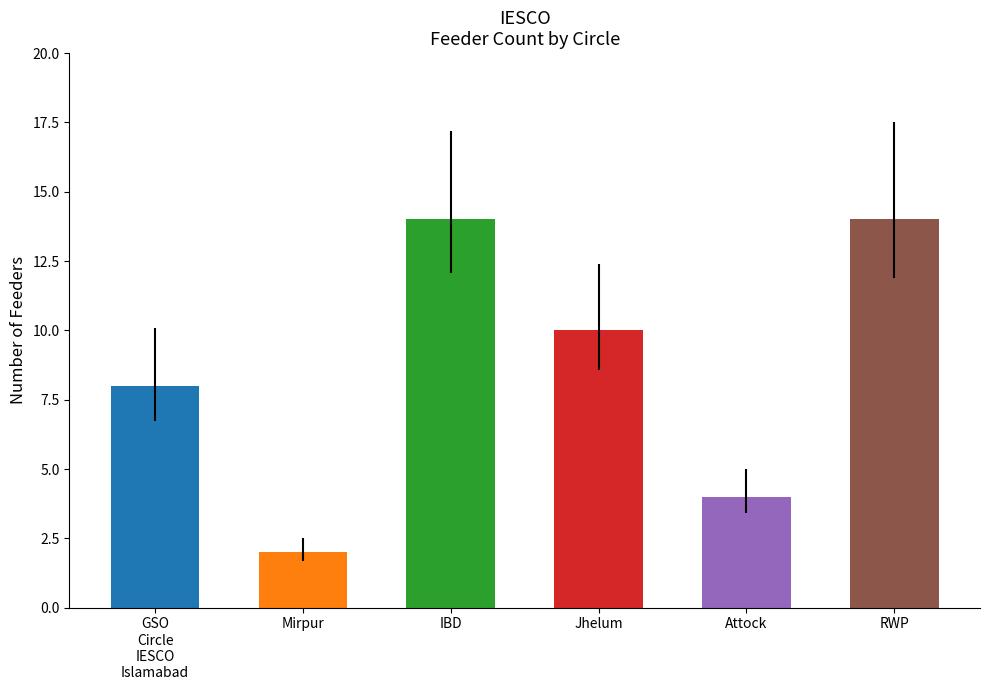

What is the change in value from GSO Circle IESCO Islamabad to Mirpur?

-6